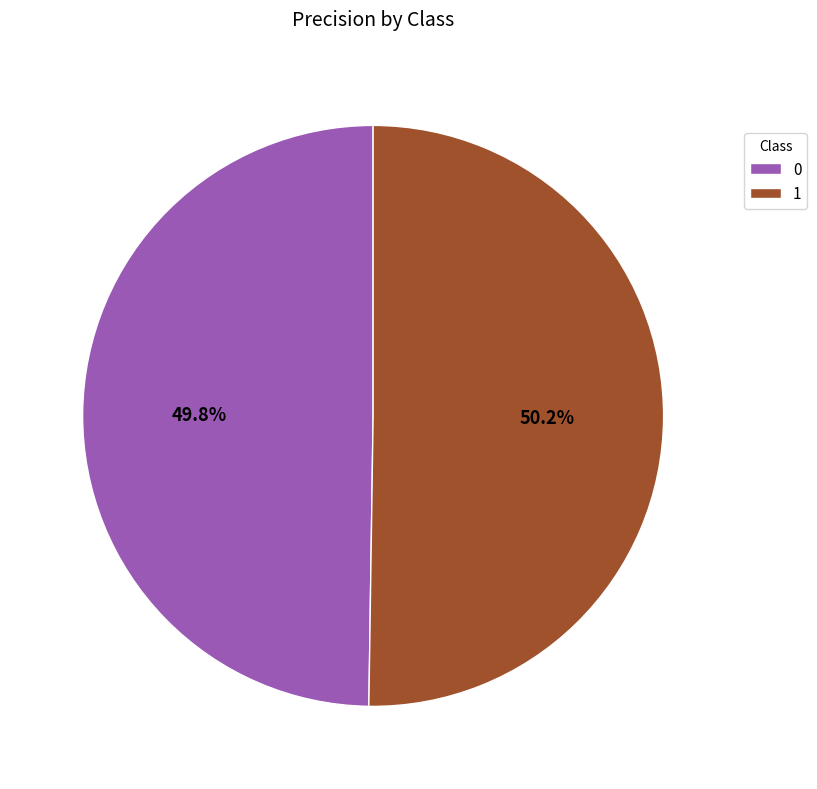

Does any single category account for the majority?

Yes